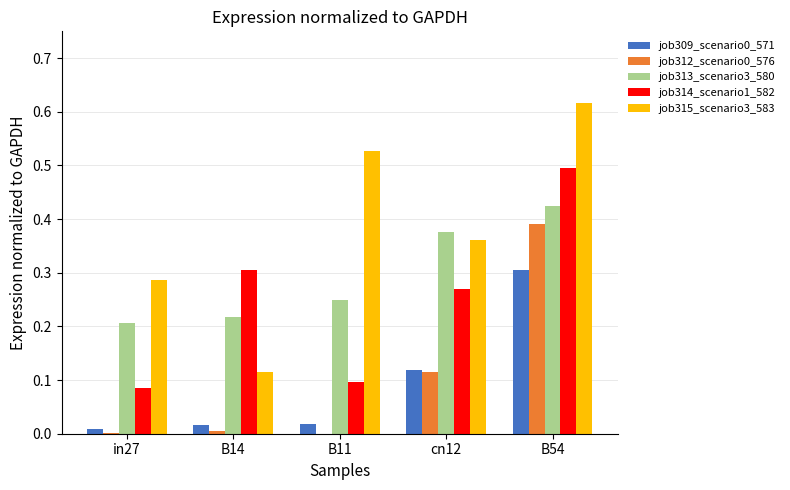

At which category is the sum across all series the highest?

B54